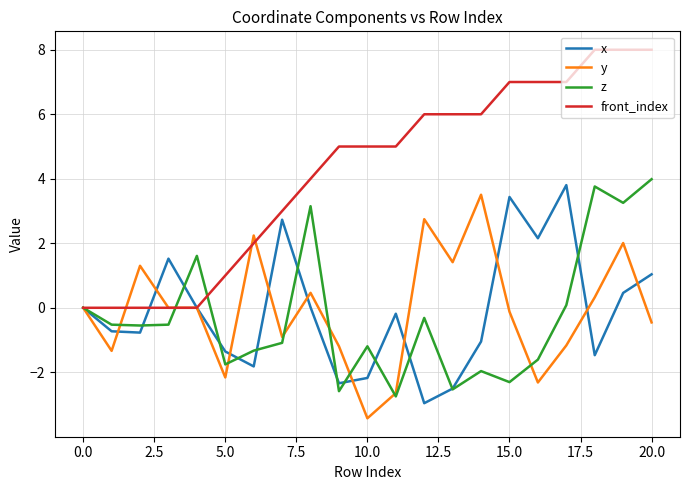

What is the smallest value displayed?

-3.4